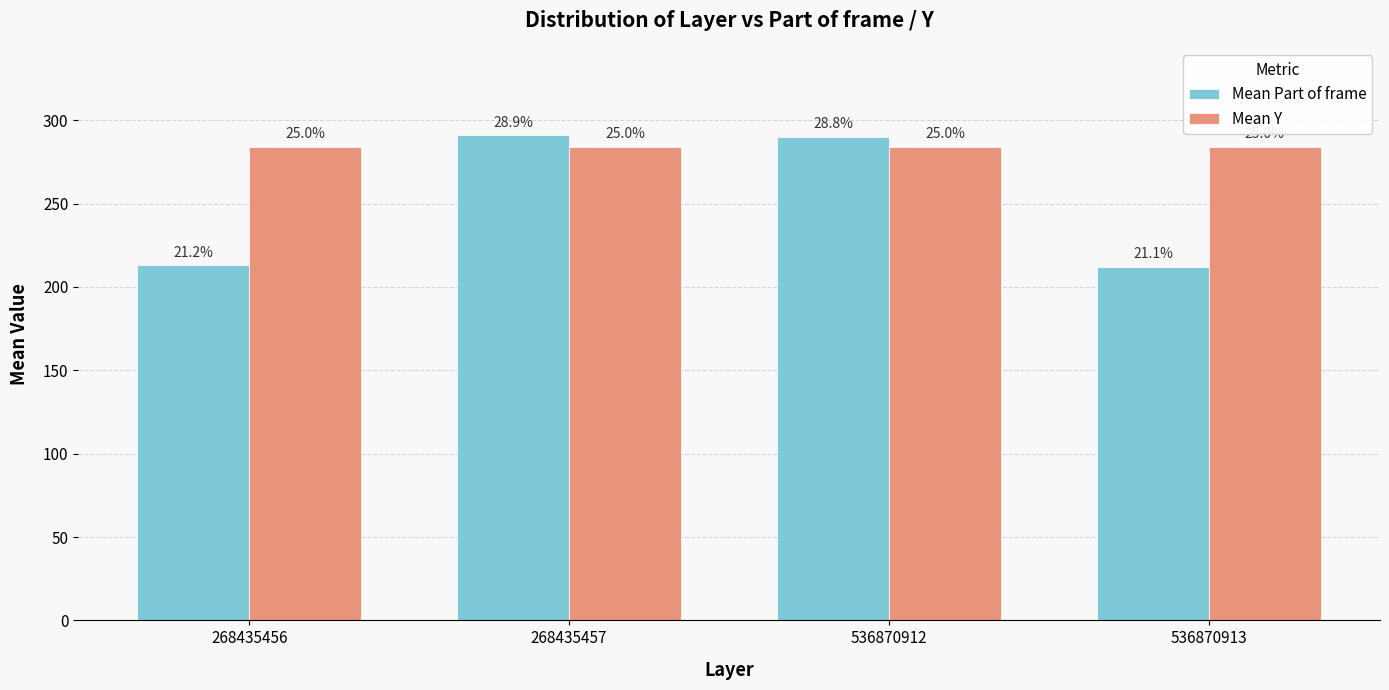

Rank the series by their maximum value, from lowest to highest.

Mean Y, Mean Part of frame